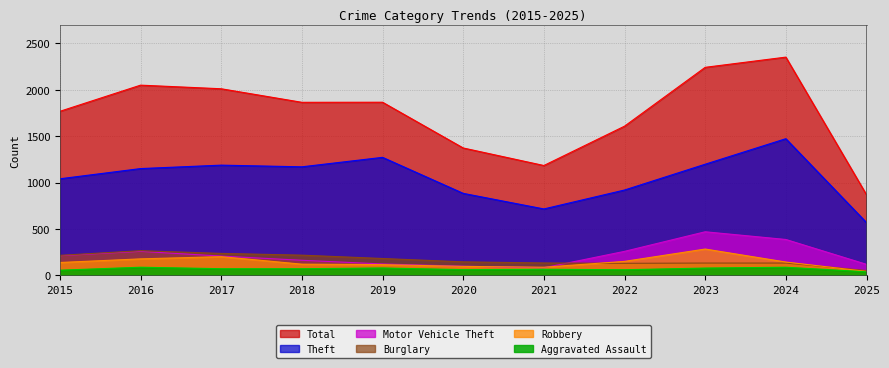

List the labels in order of Aggravated Assault value, largest first.

2016, 2024, 2019, 2023, 2017, 2018, 2021, 2020, 2022, 2015, 2025